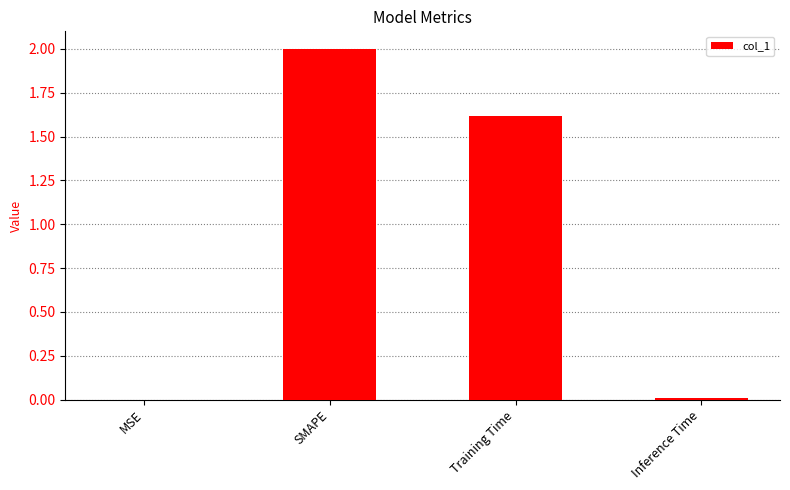

How many values exceed 1?

2